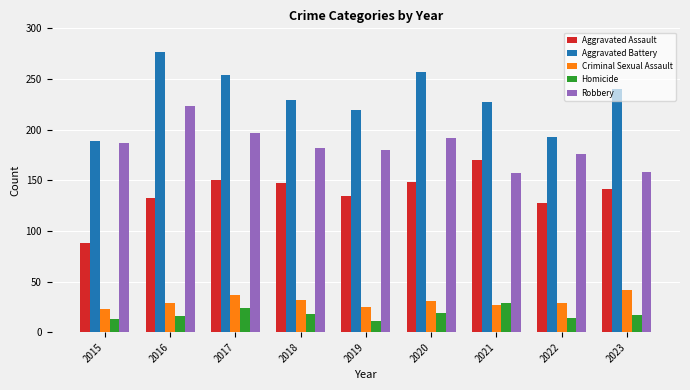

What is the value of the Aggravated Assault bar at the 8th from the left?

128